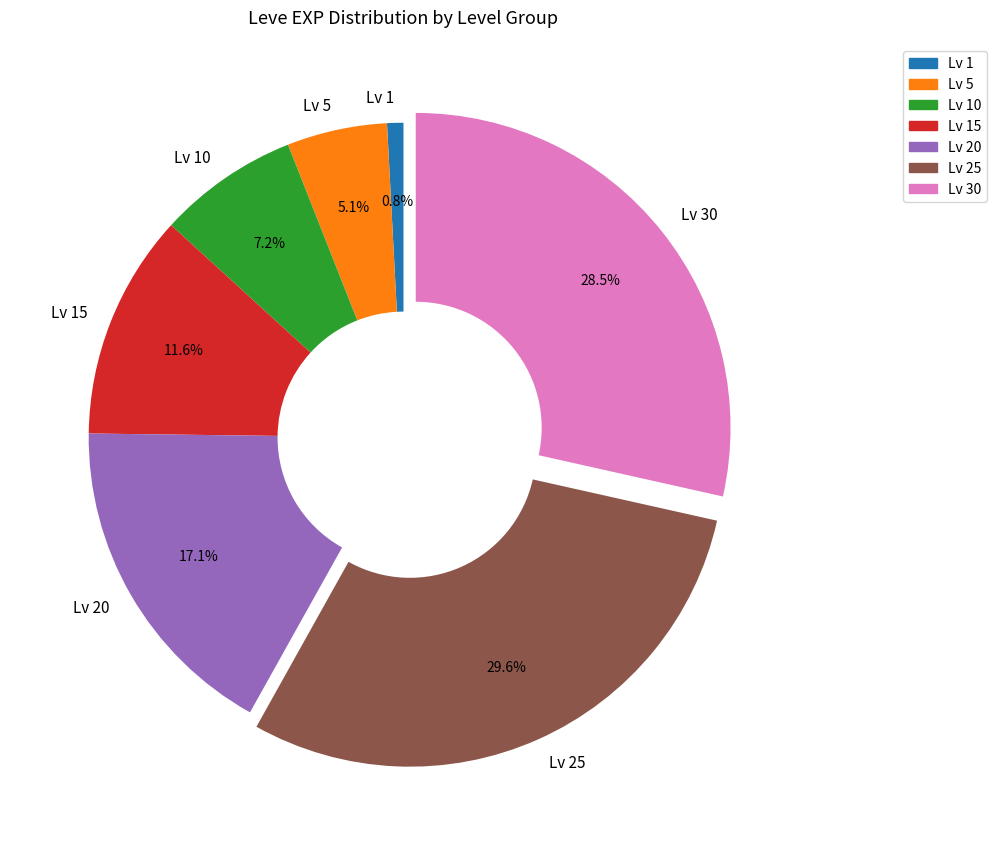

Does Lv 5 represent more than half of the total?

No